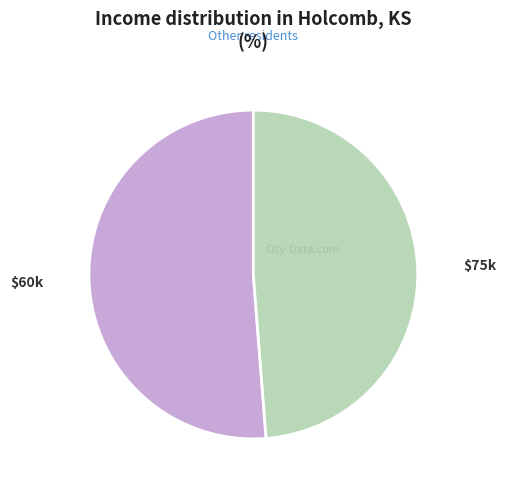

The $75k slice represents 49% of the pie. True or false?

True